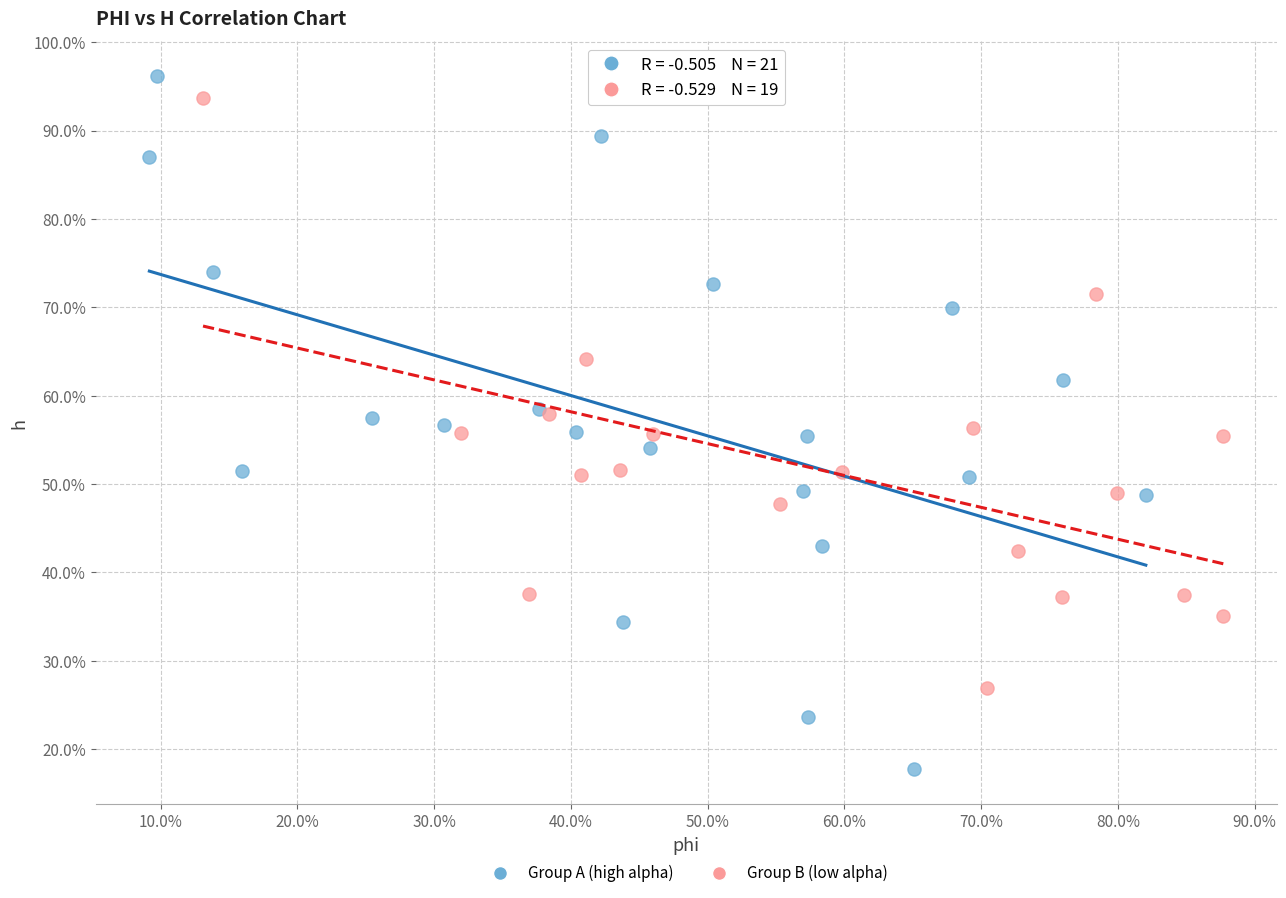

What are all the series names shown in the legend?

Group A (high alpha), Group B (low alpha)